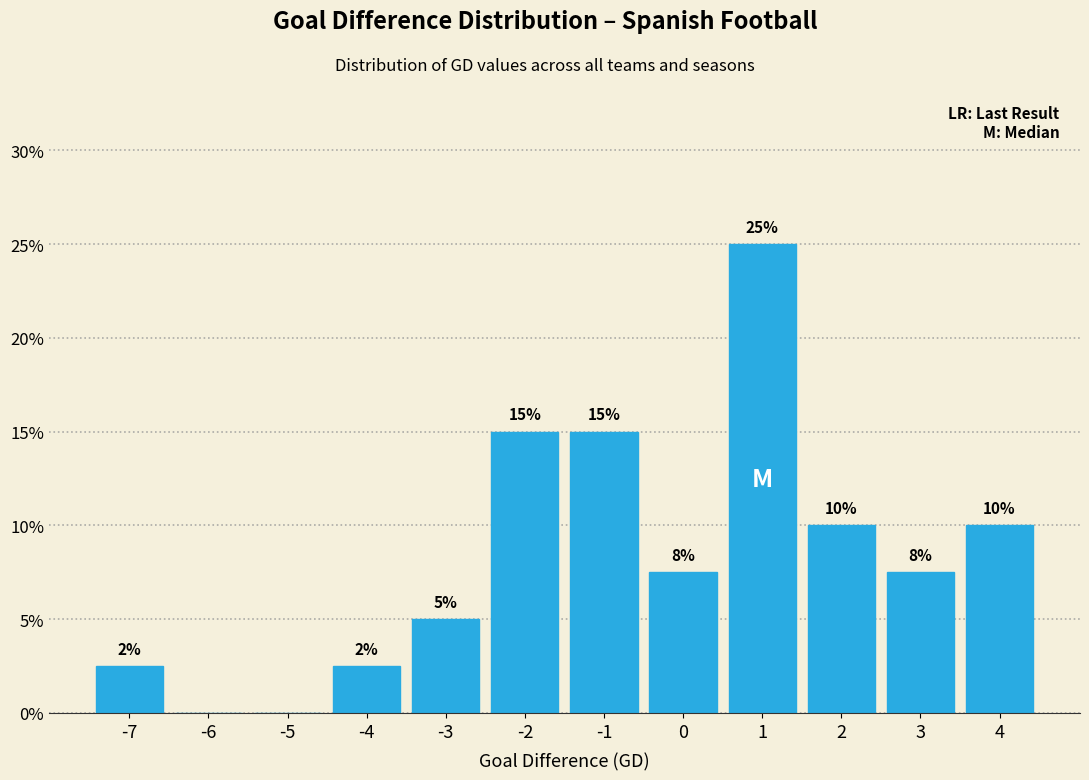

Which range on the x-axis has the tallest bar?

0.5 to 1.5